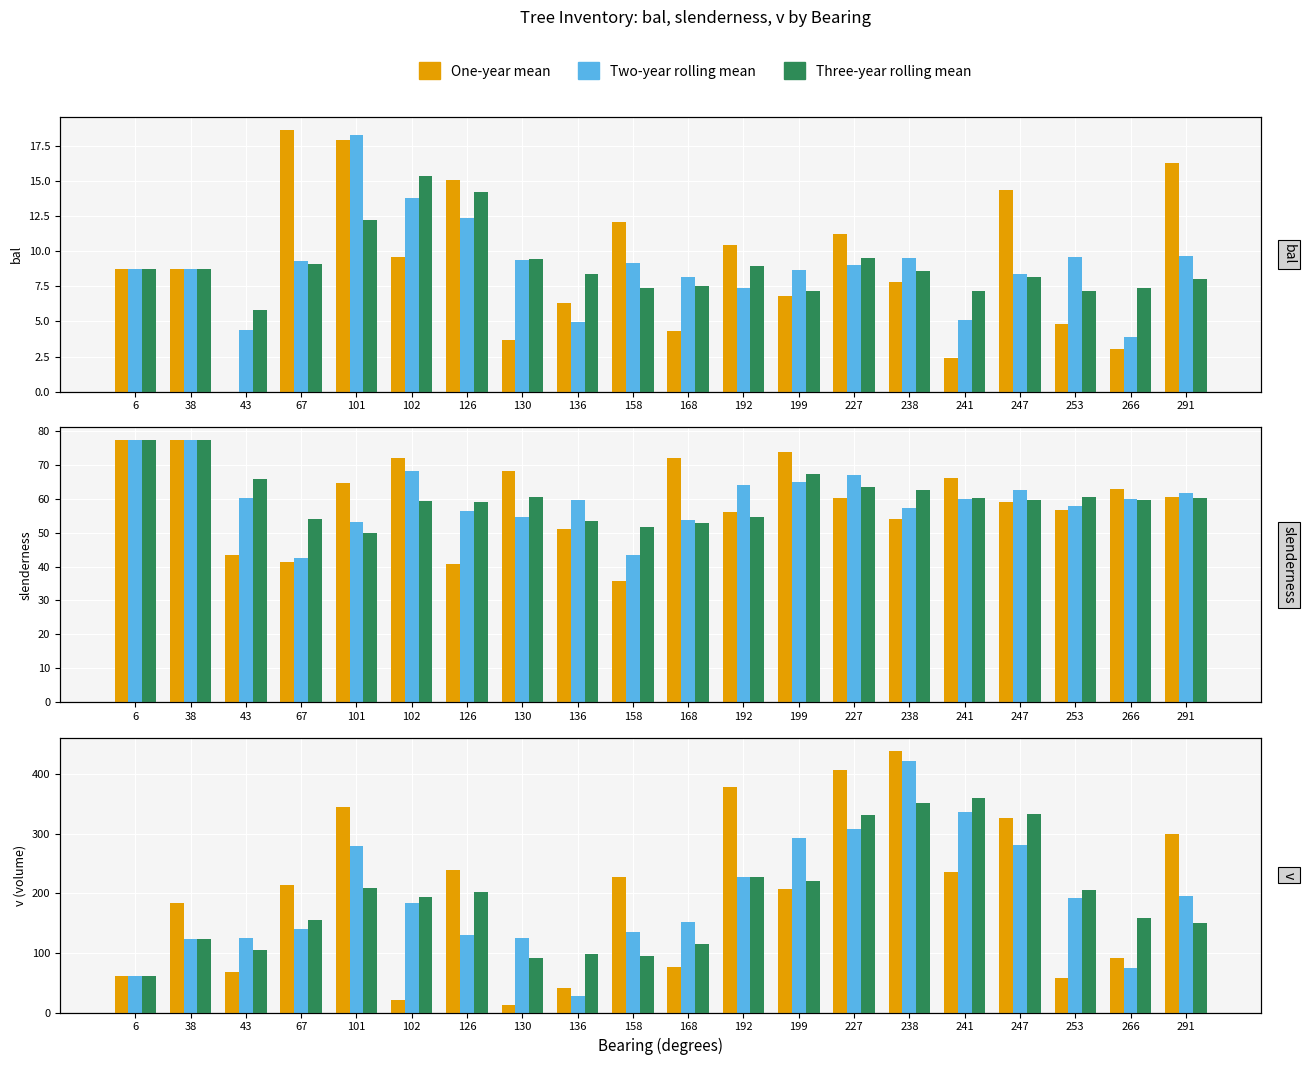

Which series has the widest spread of values?

One-year mean